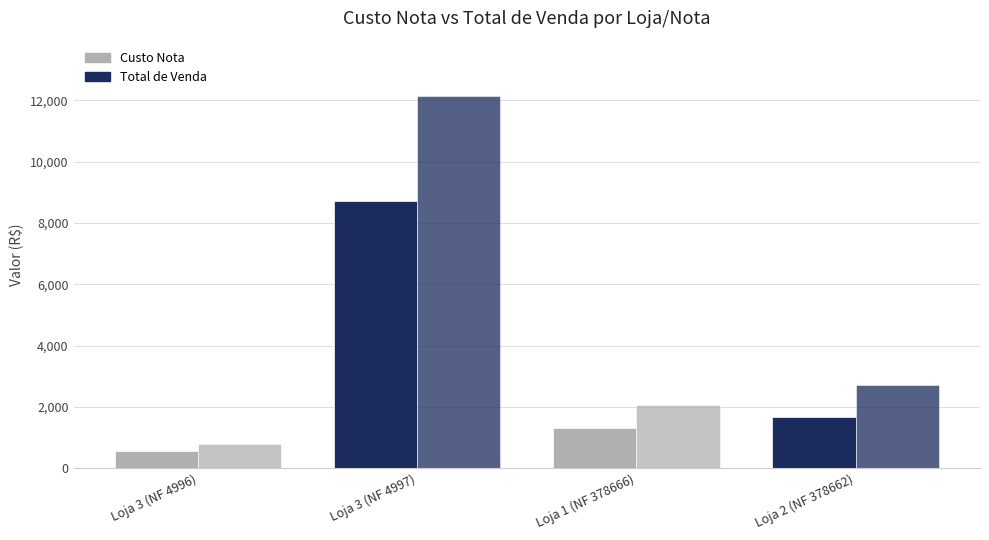

What is the sum of all Total de Venda values?

17687.2